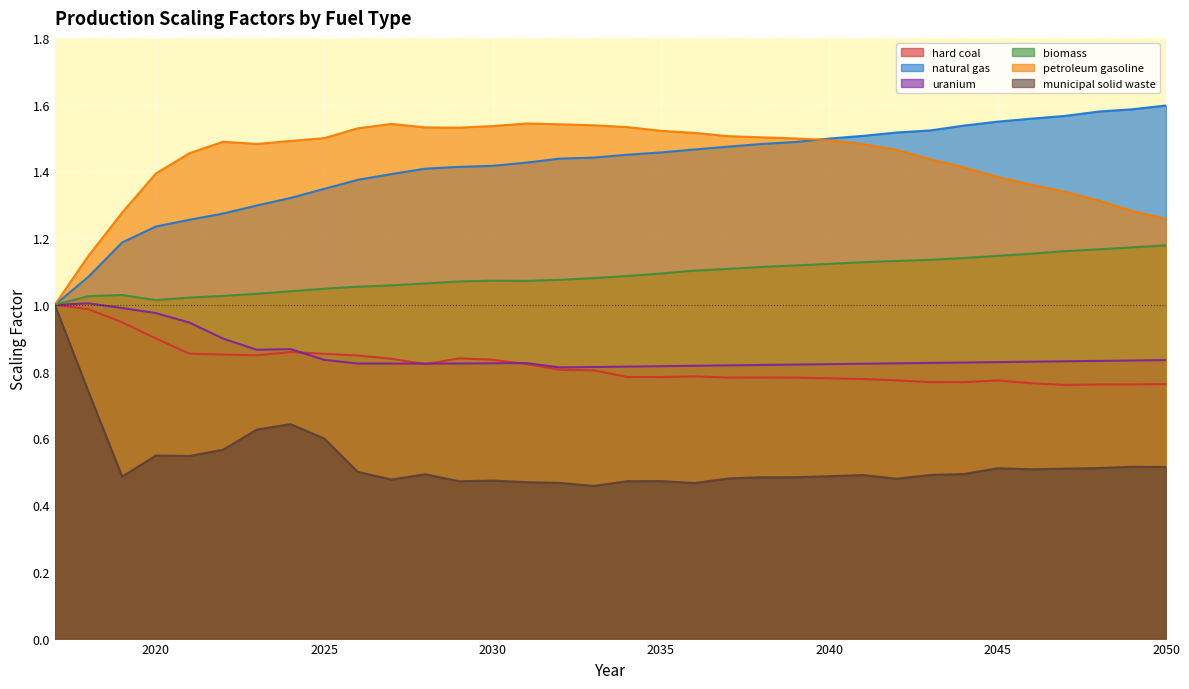

True or false: biomass and petroleum gasoline intersect in this chart.

False